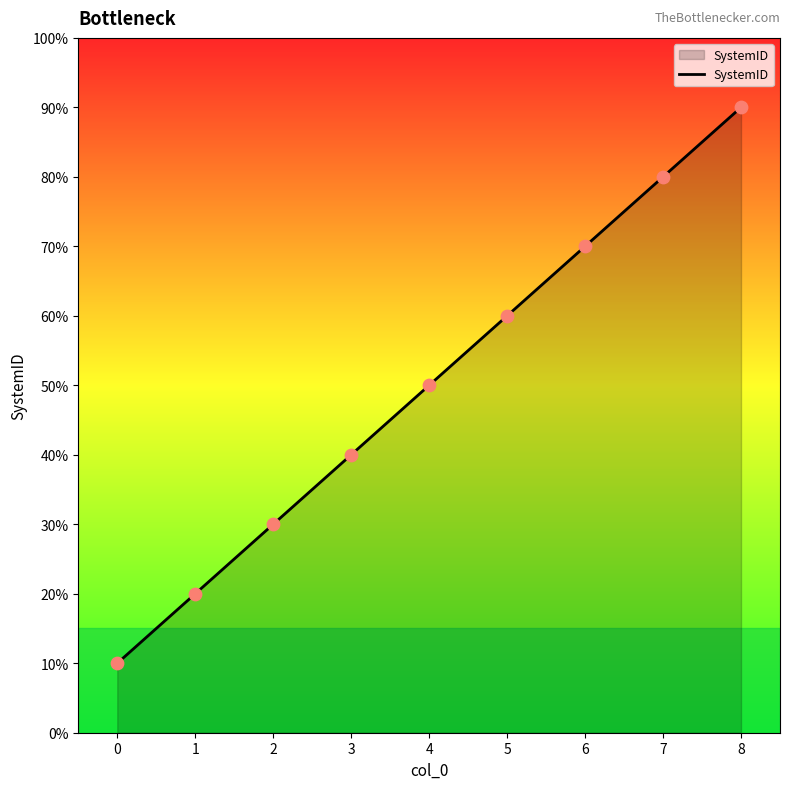

Is this an area chart (filled region under the line)?

Yes